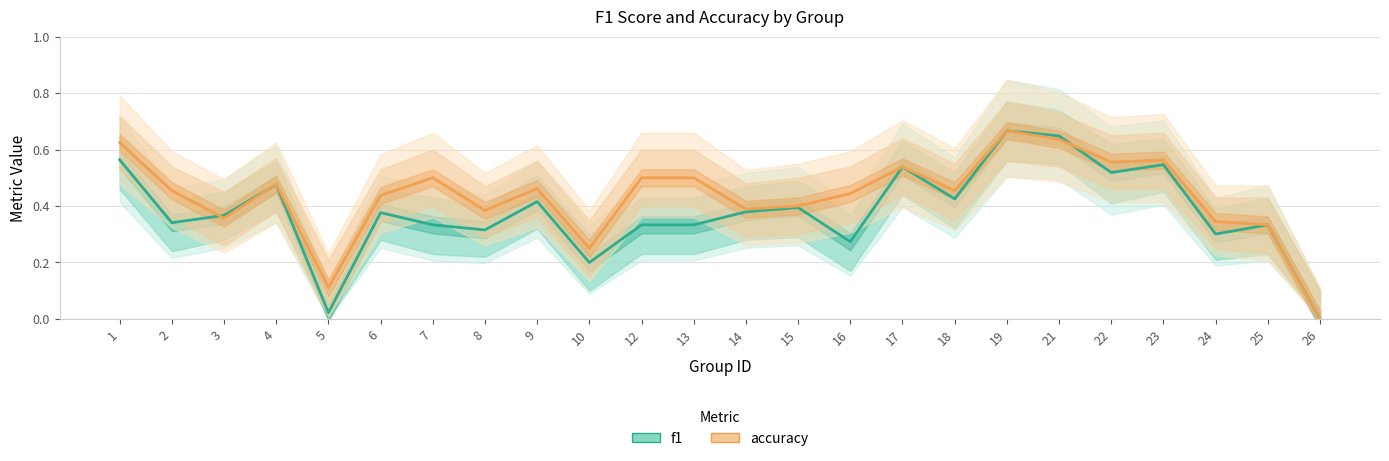

Does the chart display data point markers on the line(s)?

No